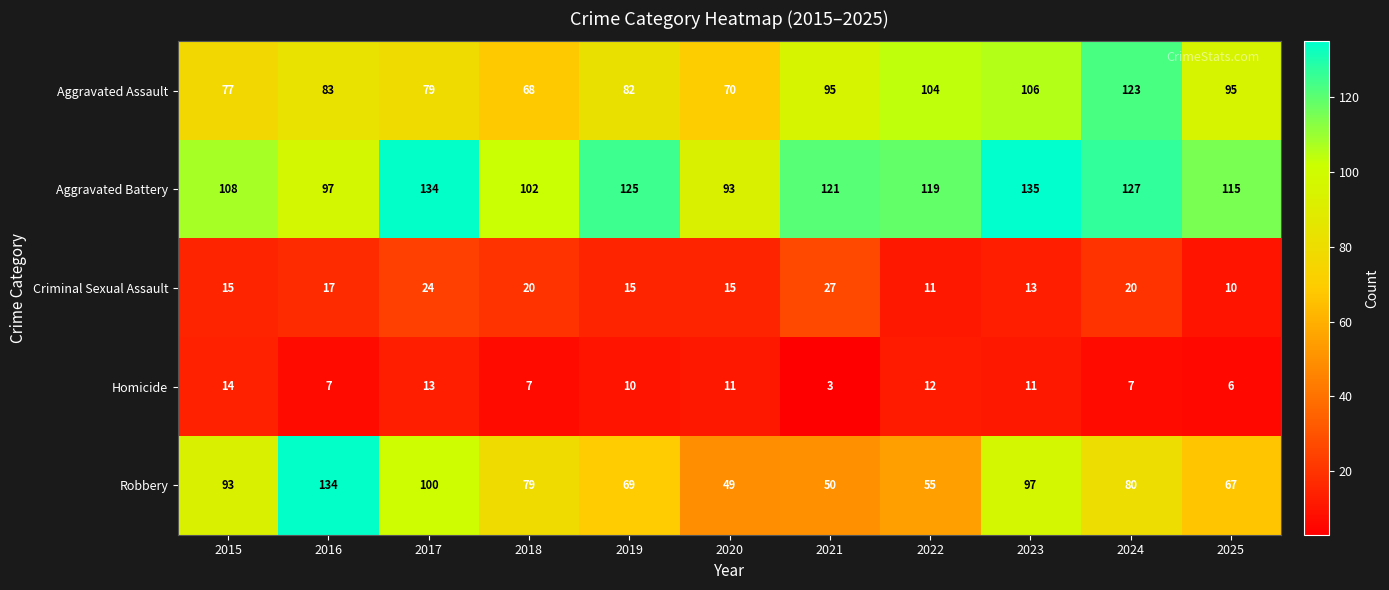

True or false: Aggravated Assault has a value of 185 at 2023.

False